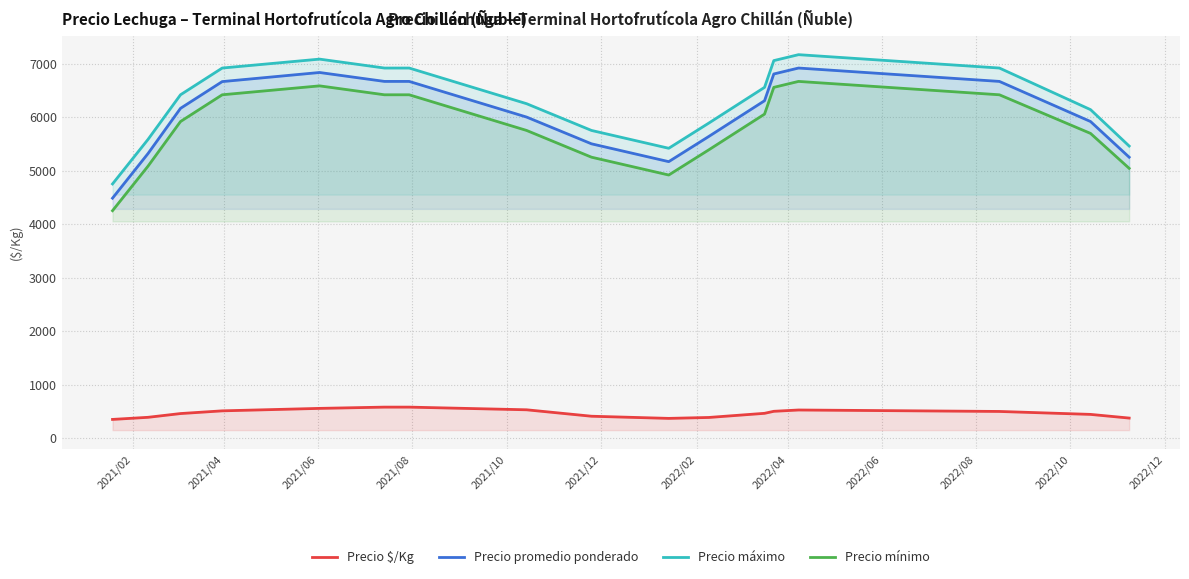

What is the lowest value of the Precio promedio ponderado series?

4484.0